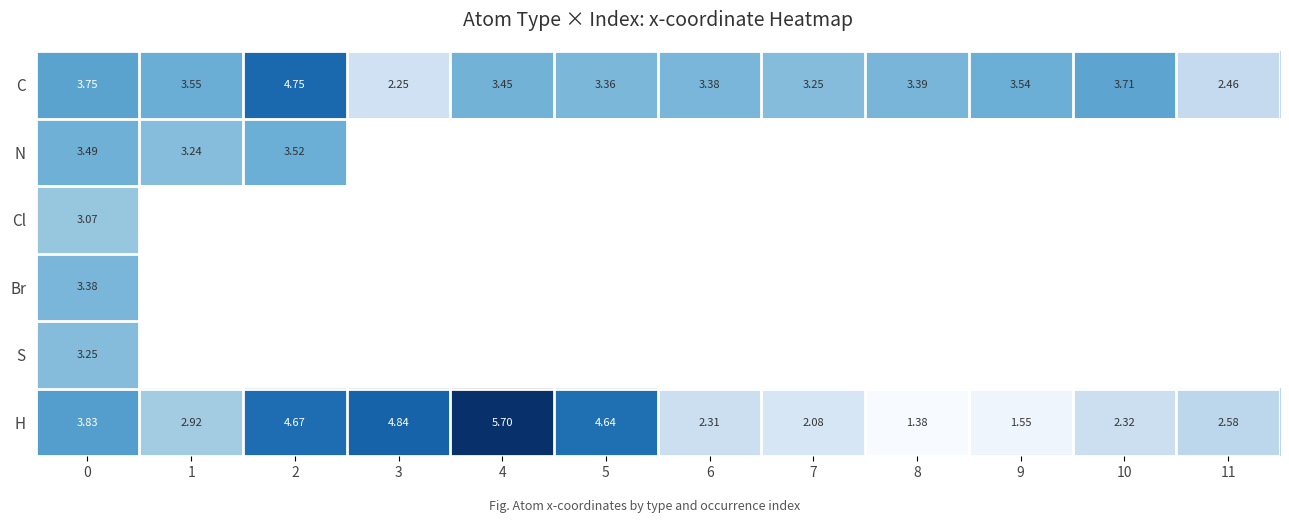

What is the lowest value of the row_5 series?

1.4